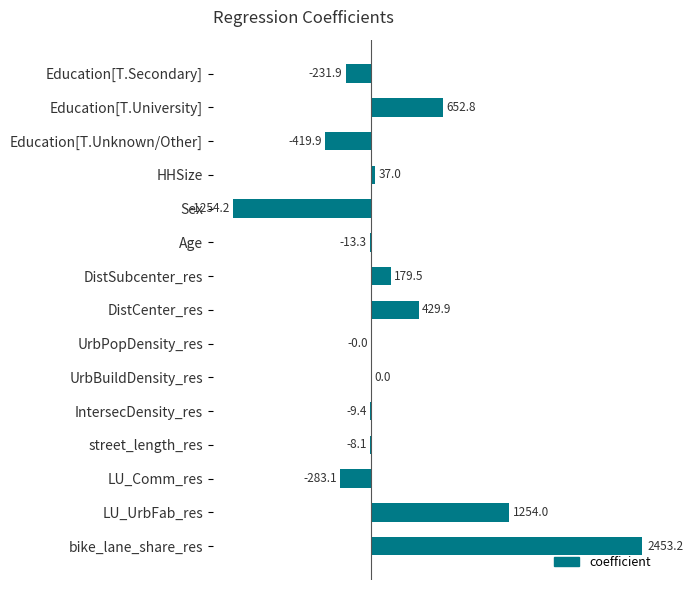

Is it true that the value at DistSubcenter_res is 179.5?

True